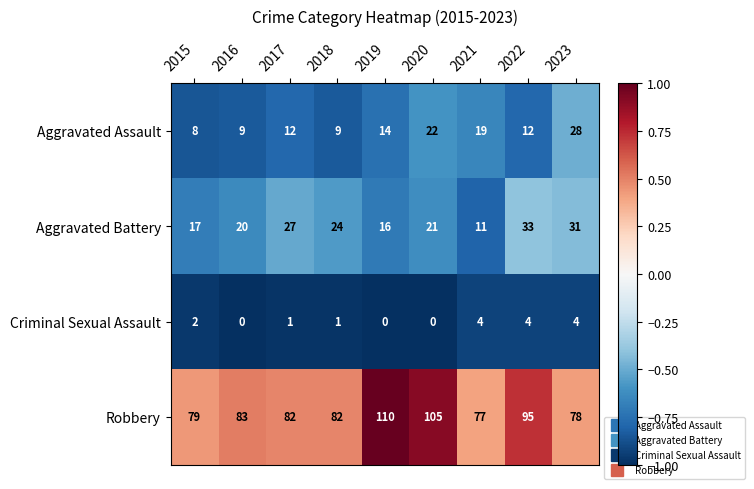

What is the sum of all Robbery values?

791